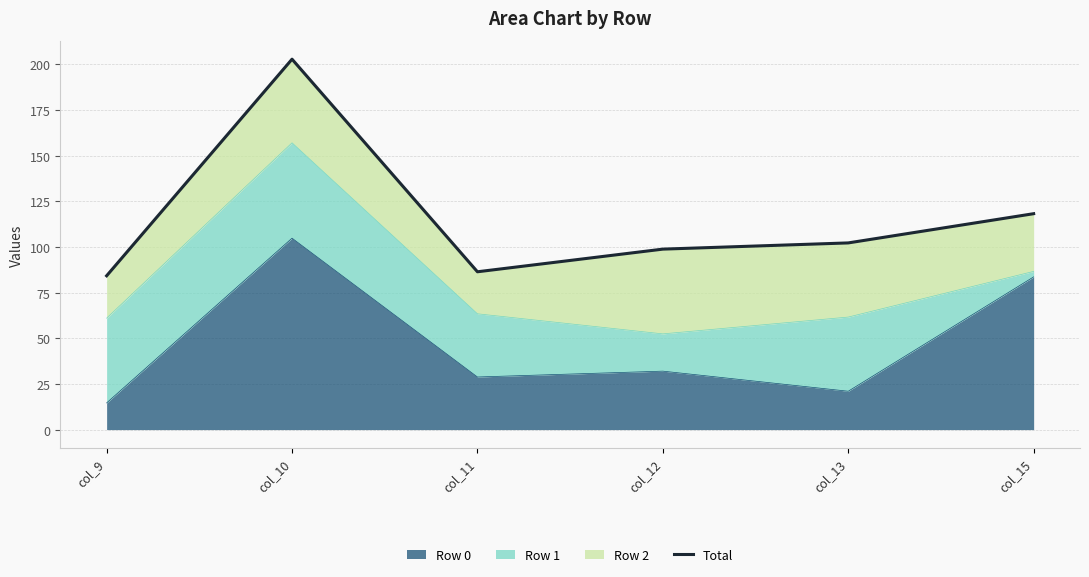

At which category does the data reach its first local peak?

col_10